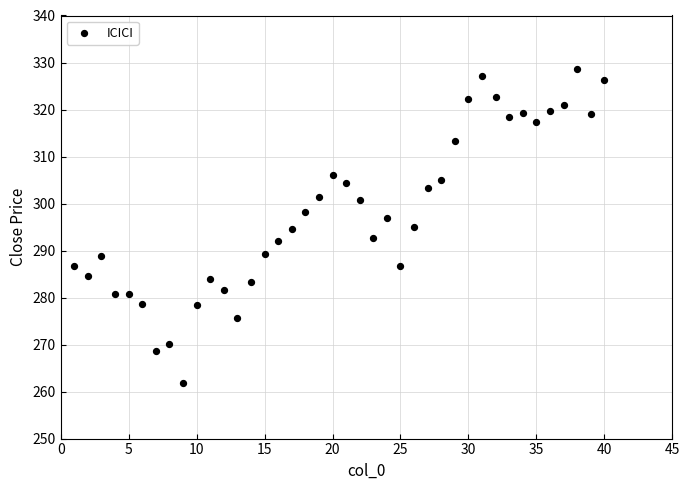

What is the range of X values (max minus min)?

39.0